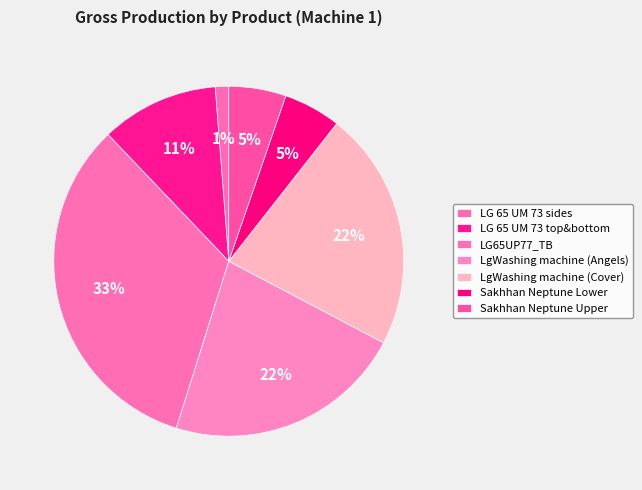

To the nearest percent, what is the combined percentage of طقم سخان نبتون ذو 3 اطقم -سفلي and طقم سخان نبتون ذو 3 اطقم - علوي?

11%